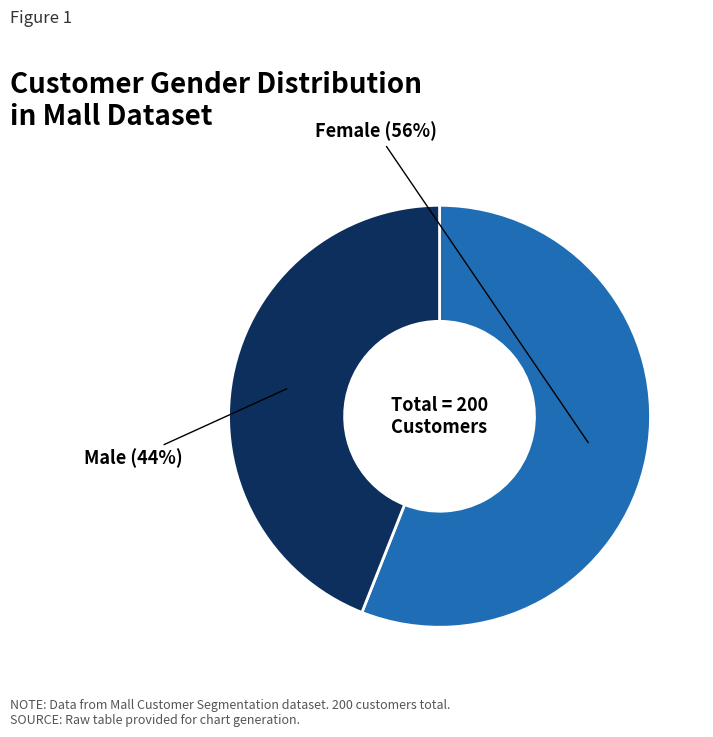

To the nearest percent, what is the average slice percentage?

50%